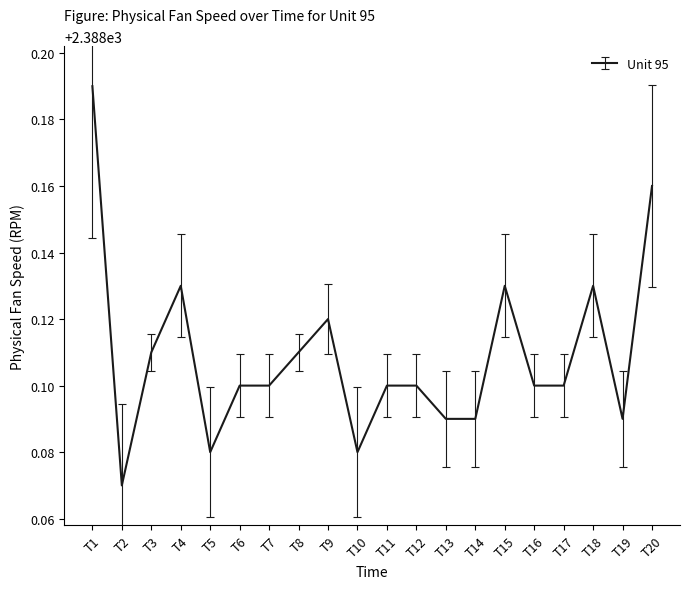

What is the ratio of the value at T17 to the value at T2?

1.0